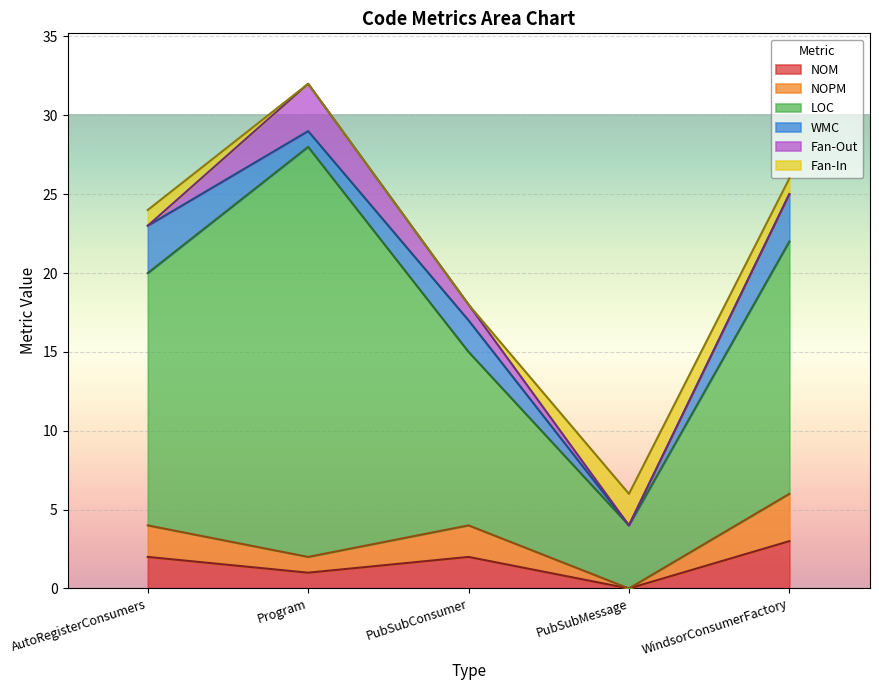

True or false: WMC and Fan-In cross at least once.

True